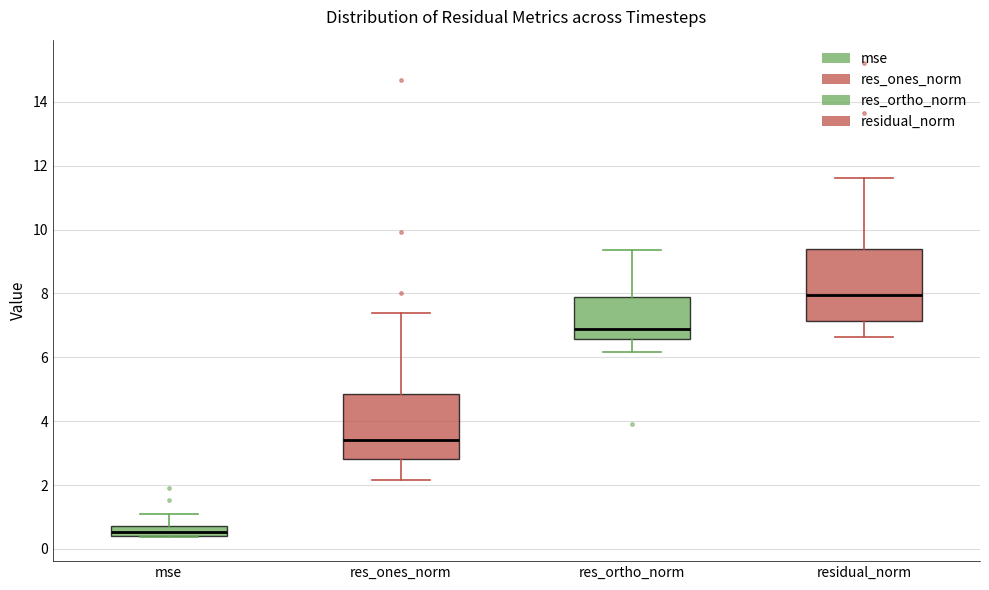

Where does the upper whisker of the box for mse end on the y-axis? The values are not printed on the chart, so give them approximately, as read against the axis.

1.2